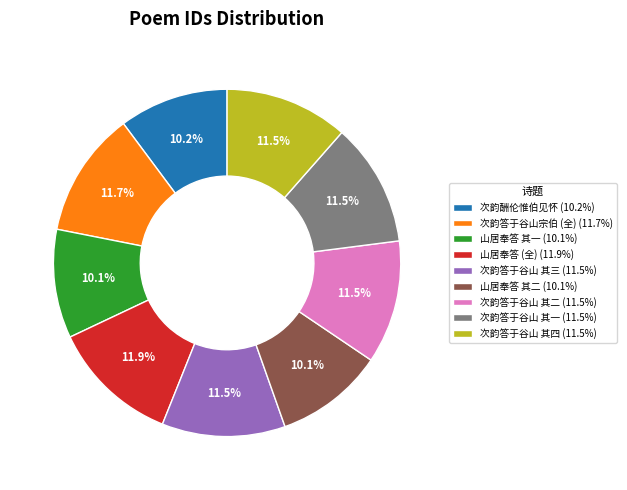

What is the ratio of the value at 次韵答于谷山 其四 (11.5%) to the value at 次韵答于谷山 其一 (11.5%)?

1.0